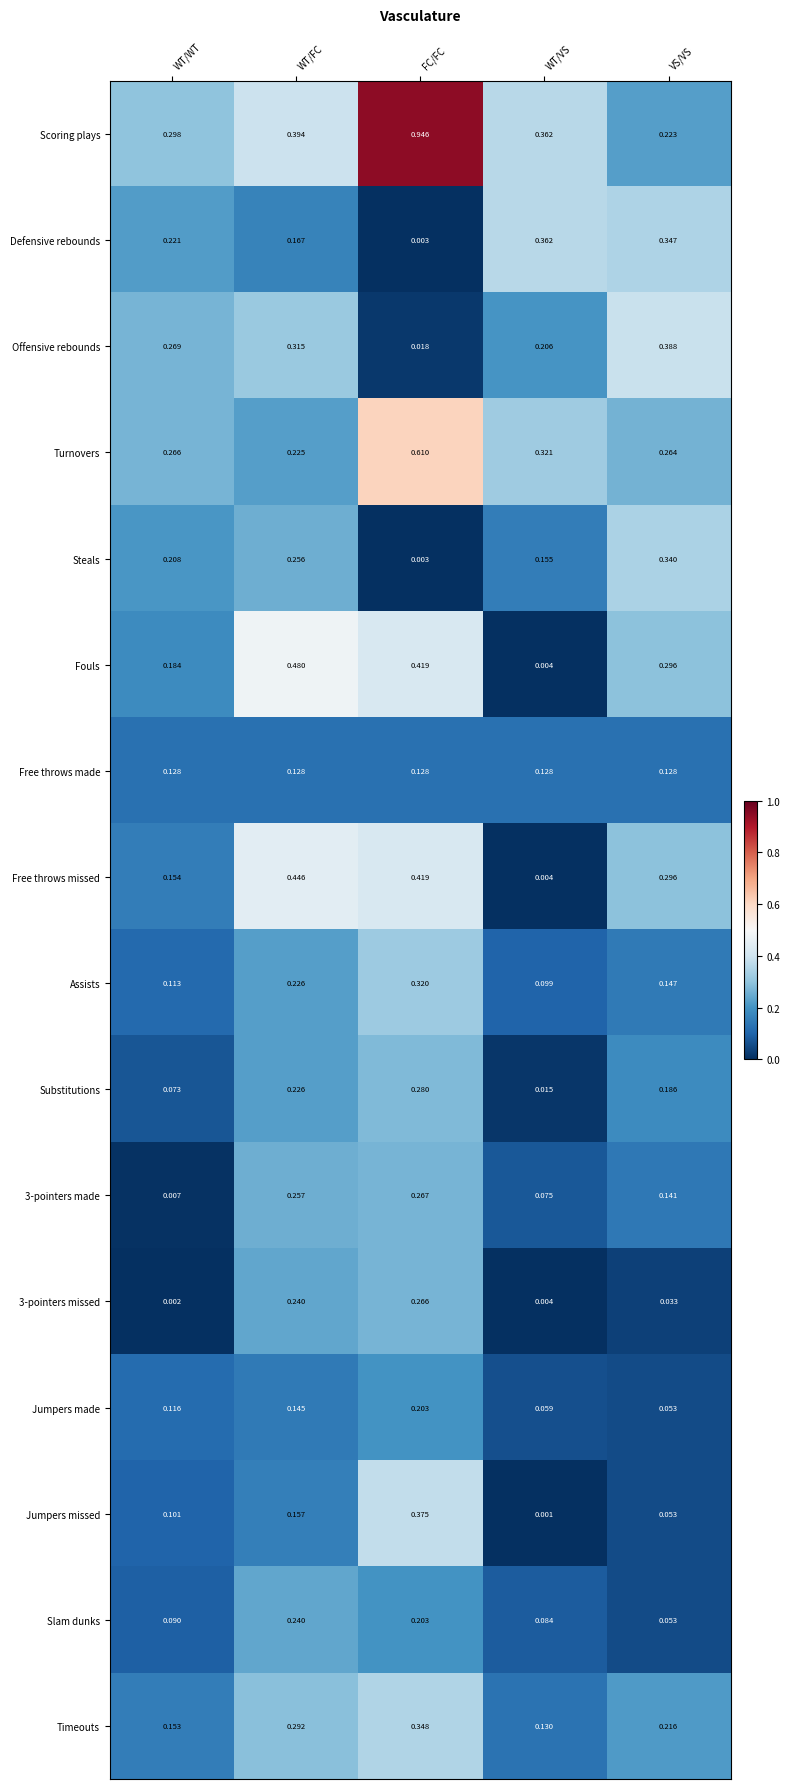

Rank the categories by Defensive rebounds value from highest to lowest.

WT/VS, VS/VS, WT/WT, WT/FC, FC/FC